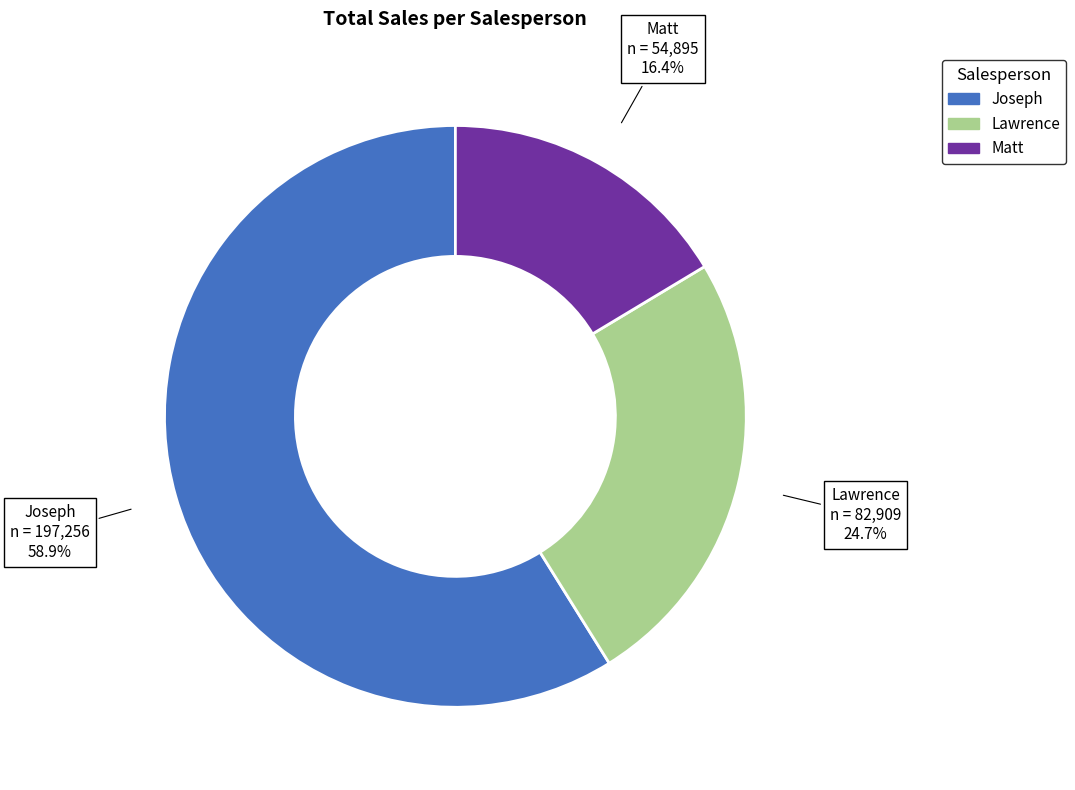

To the nearest percent, what portion does Lawrence represent?

25%